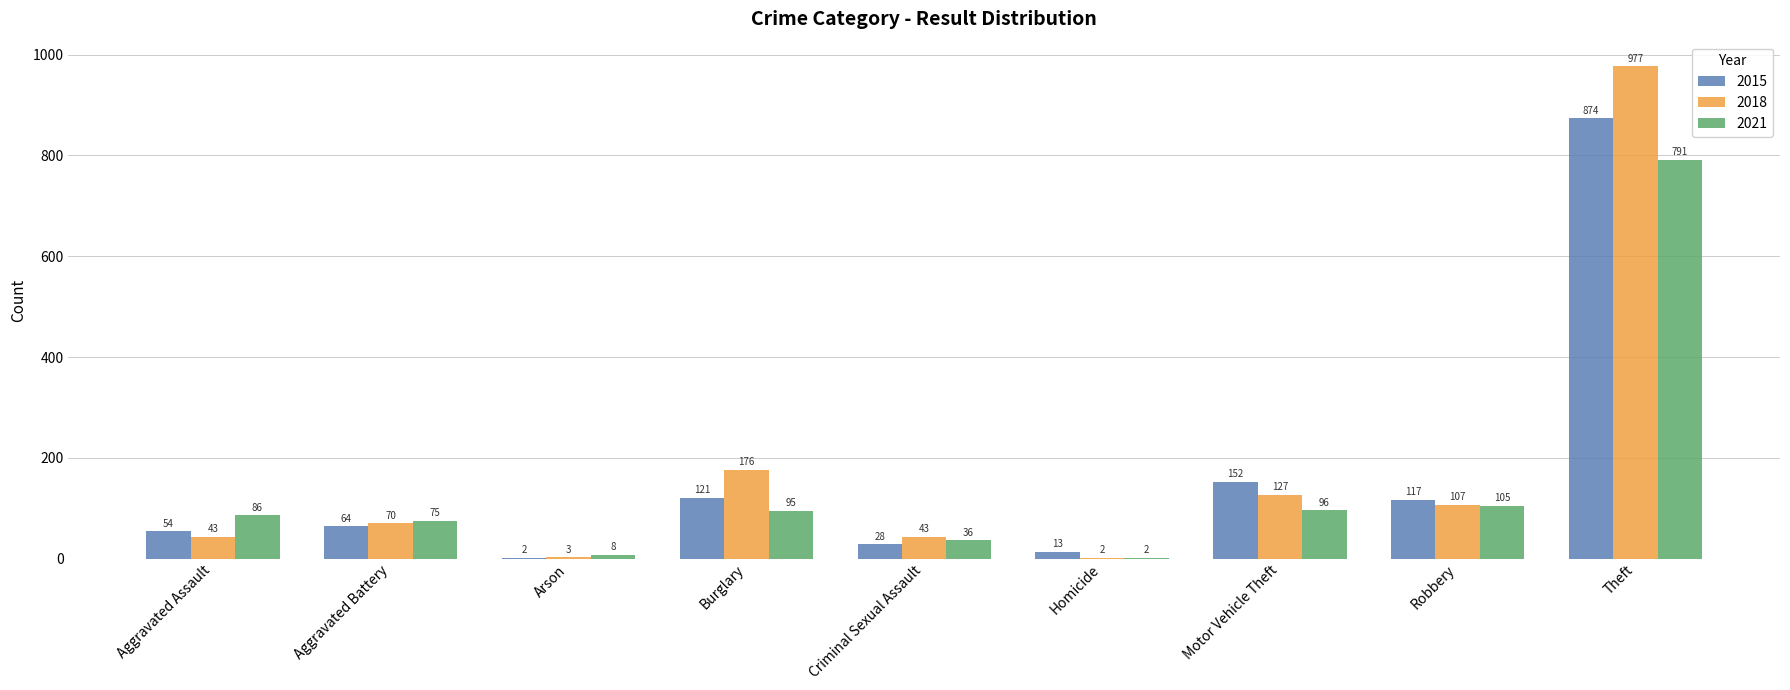

What is the total value across all series at Criminal Sexual Assault?

107